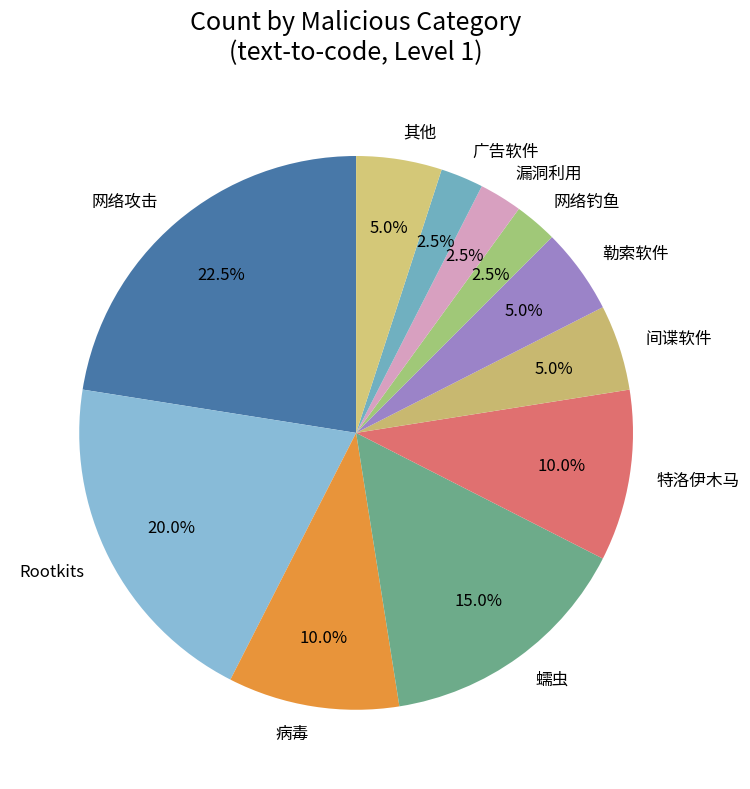

What is the largest slice in the pie chart?

网络攻击